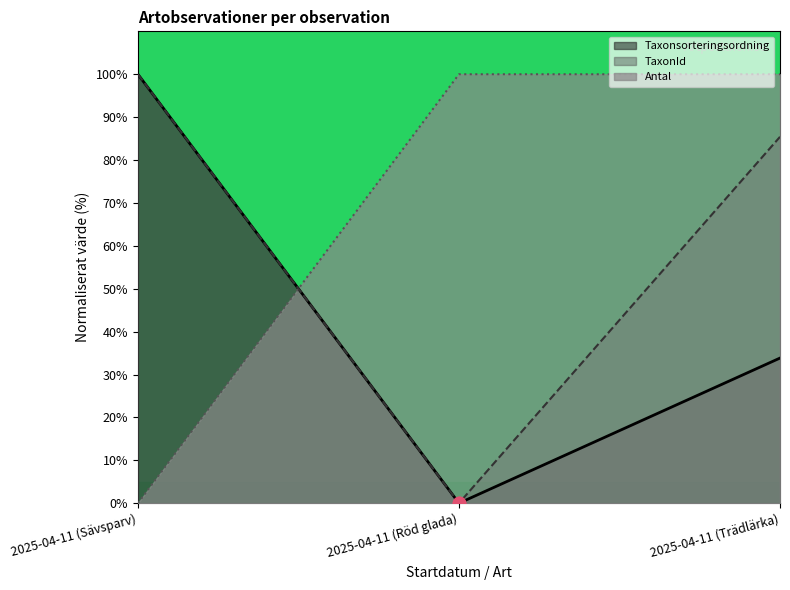

What are all the series names shown in the legend?

Taxonsorteringsordning, TaxonId, Antal